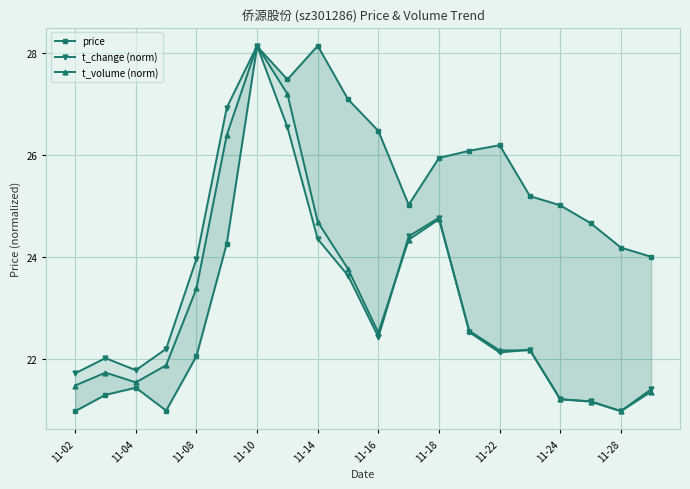

What is the value of the t_volume (norm) point at the 18th from the left?

21.2